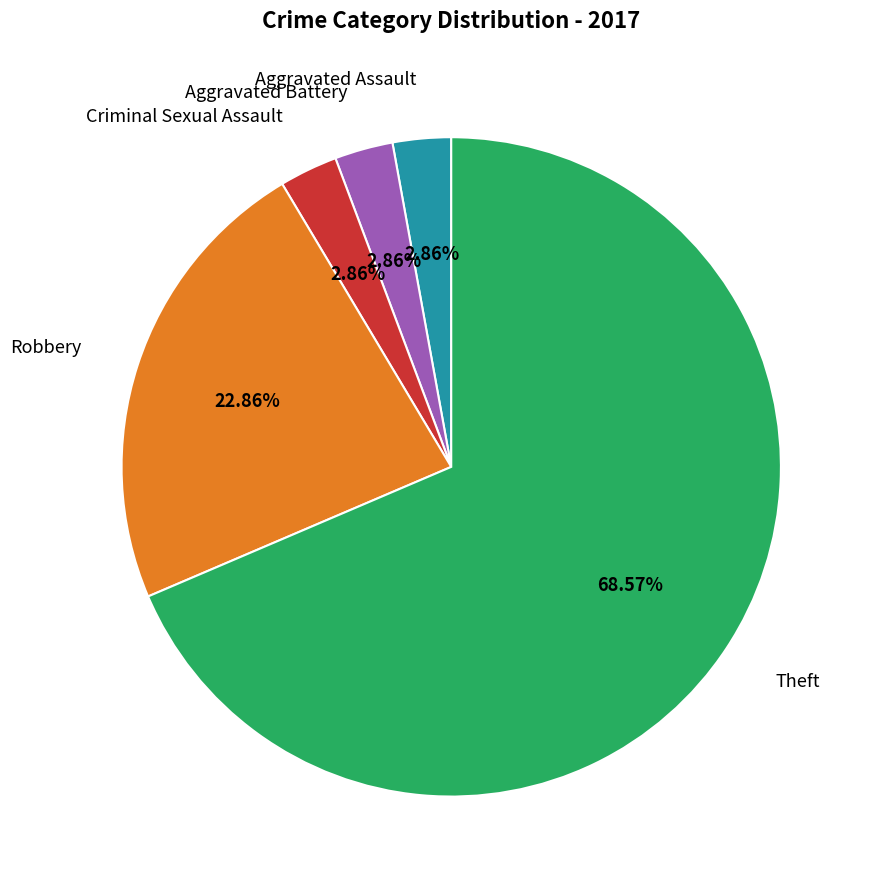

Is there a majority slice in this chart?

Yes